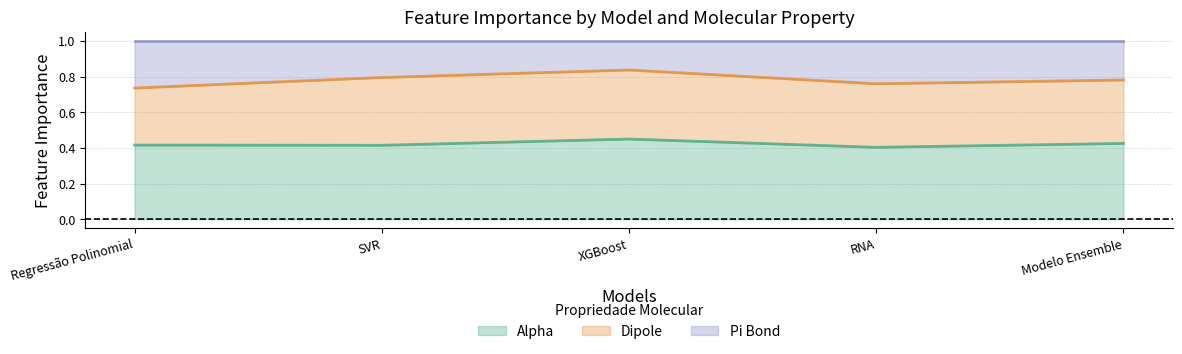

What is the total value across all series at Regressão Polinomial?

1.0